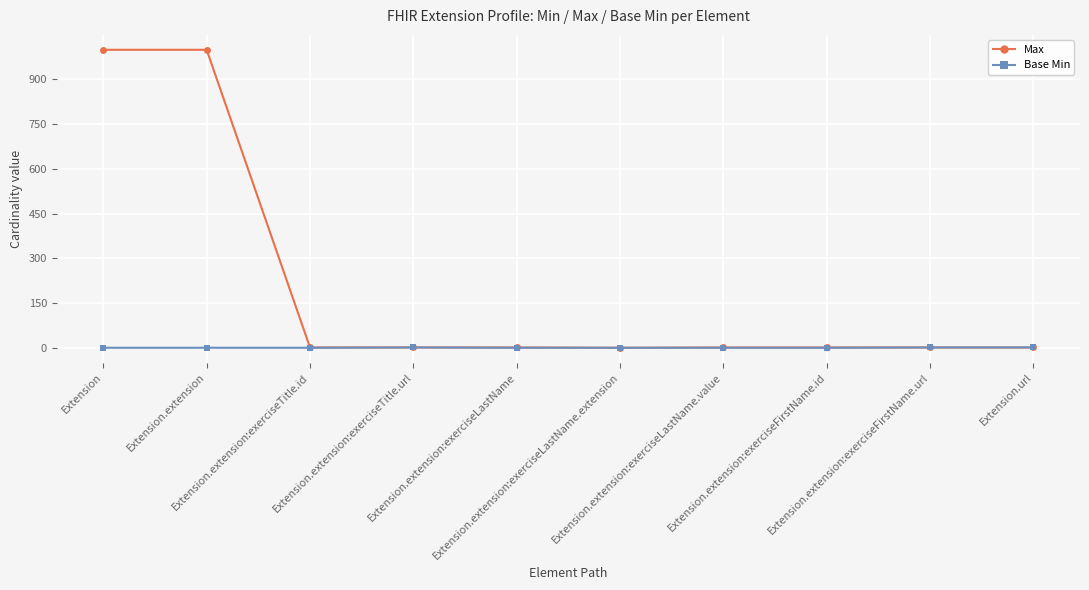

Which series has the widest spread of values?

Max